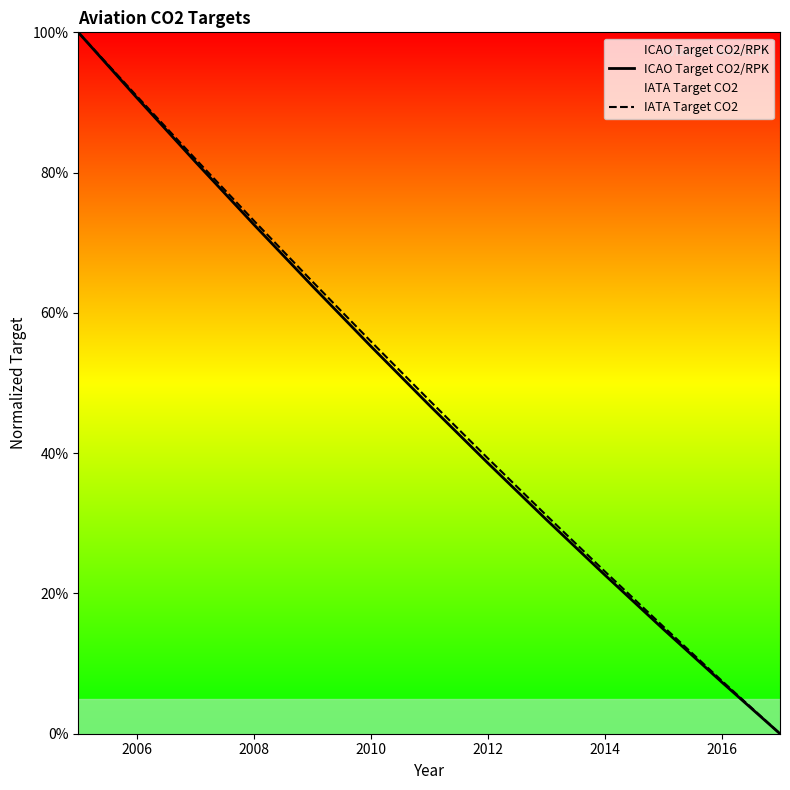

True or false: IATA Target CO2 has more than 0 points higher than both neighbors.

False